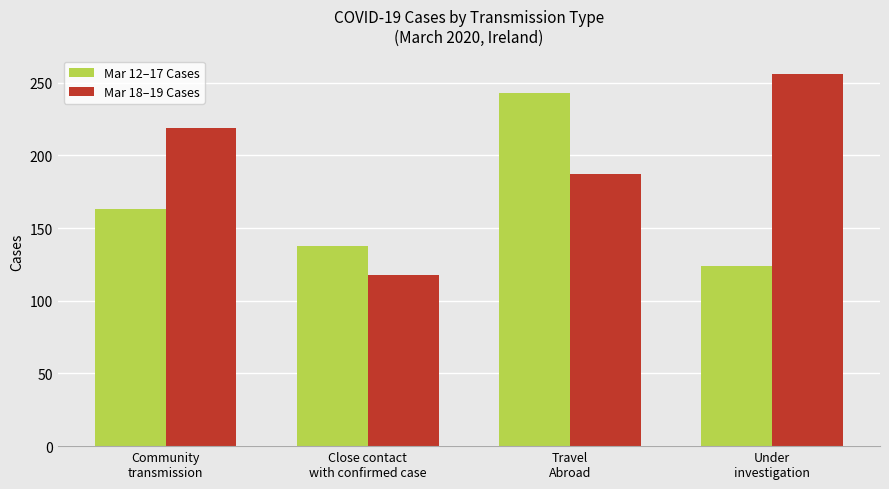

Reading left to right, transcribe all the data shown in this chart.

Mar 12–17 Cases: 163	138	243	124
Mar 18–19 Cases: 219	118	187	256